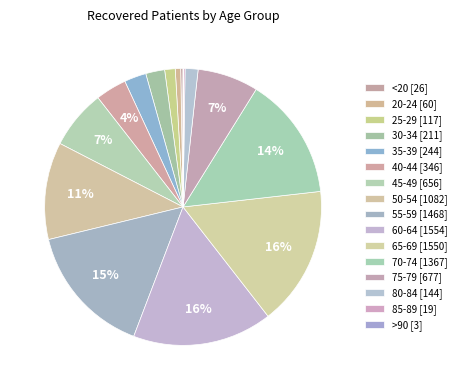

What is the change in value from 20-24 to 70-74?

+1307